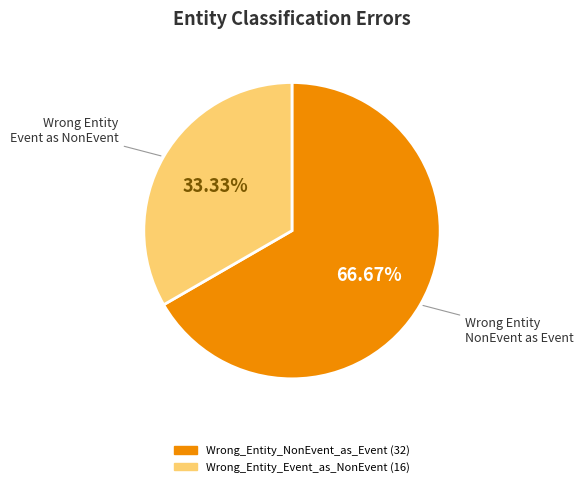

Count the number of slices in the pie.

2